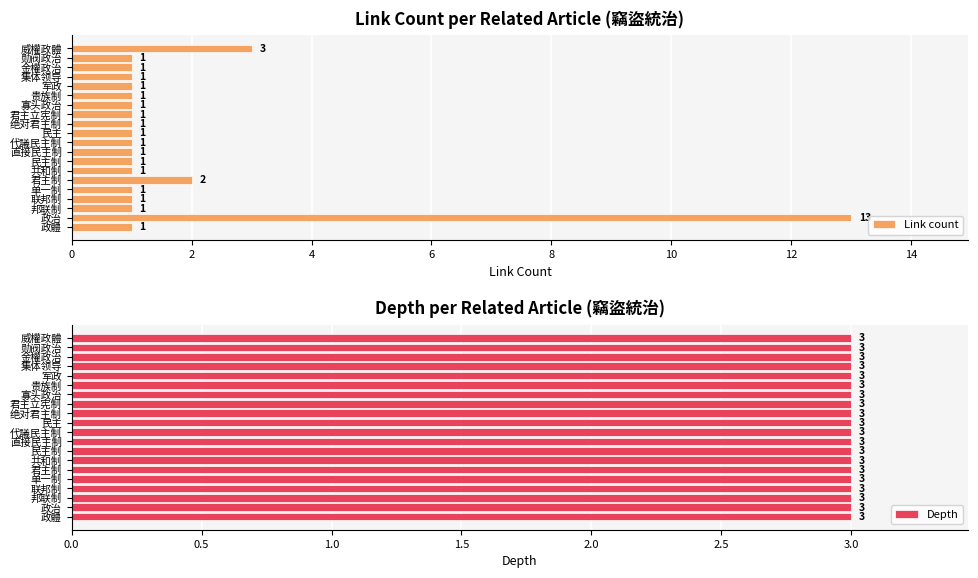

At which label does Link count reach its peak?

政治